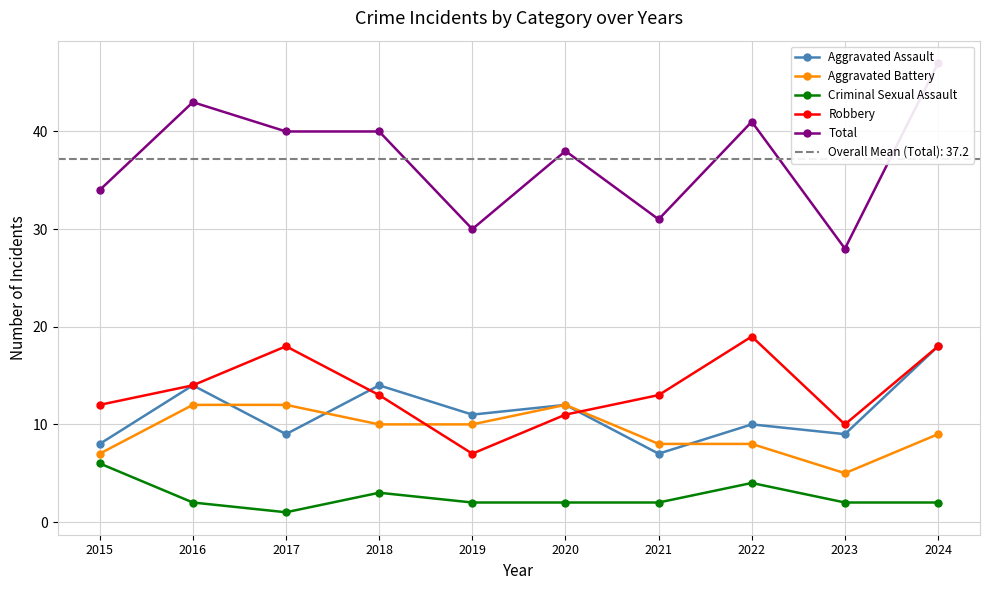

What is the value of the Criminal Sexual Assault point at the 4th from the left?

3